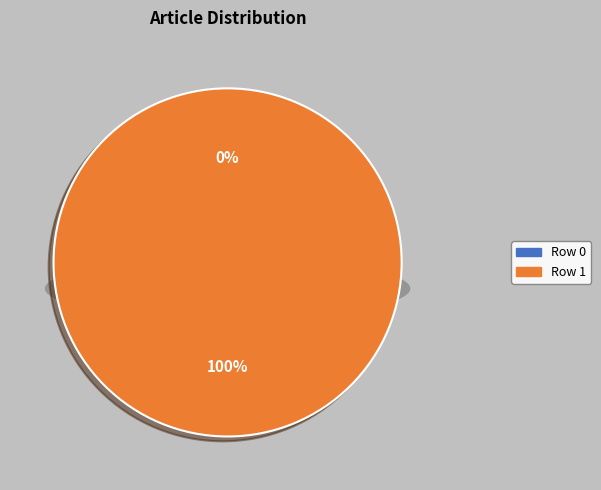

The Portail:Zoologie/Articles liés (row 1) slice represents 100% of the pie. True or false?

True